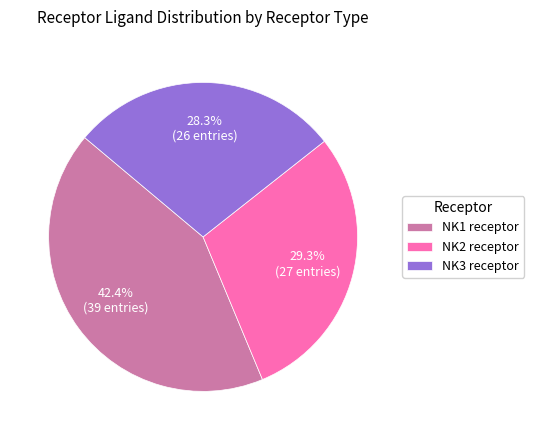

Do NK3 receptor and NK2 receptor together represent more than half of the pie?

Yes